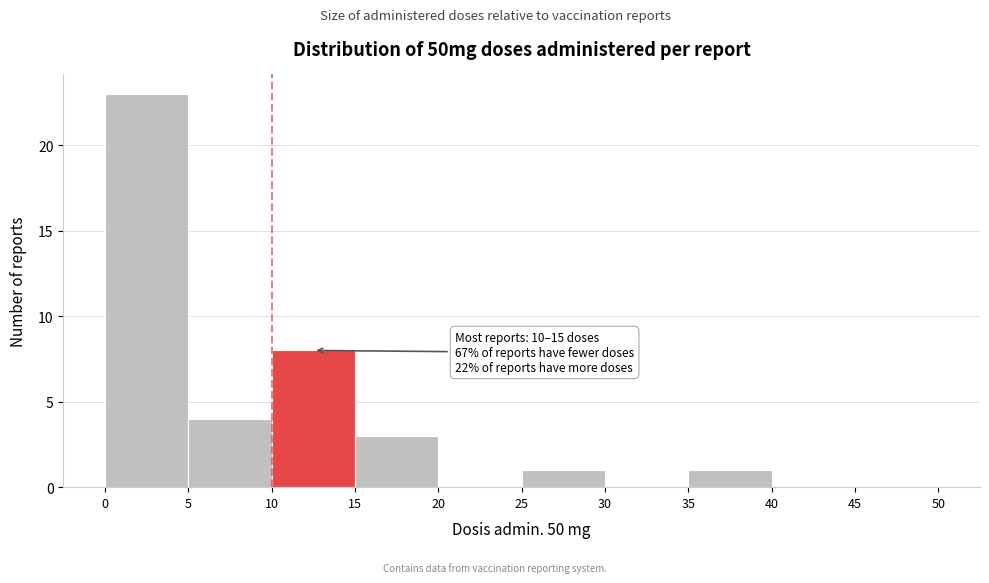

Which range on the x-axis has the tallest bar?

0 to 5